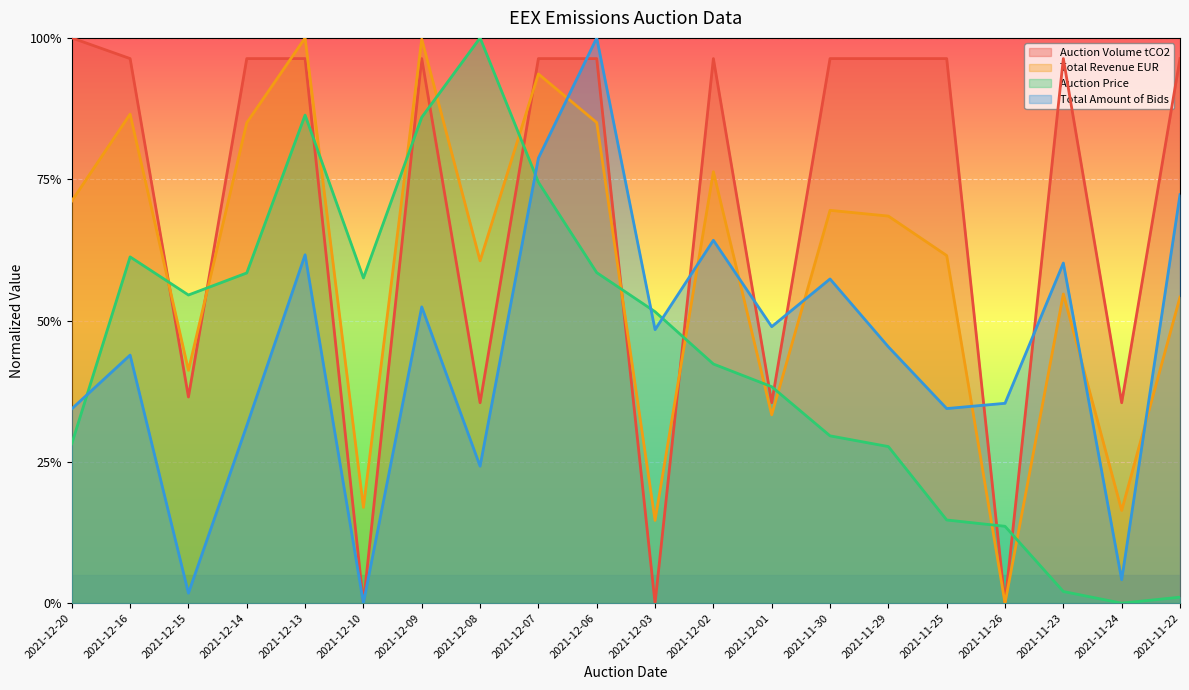

Which series has the largest total across all categories?

Auction Volume tCO2